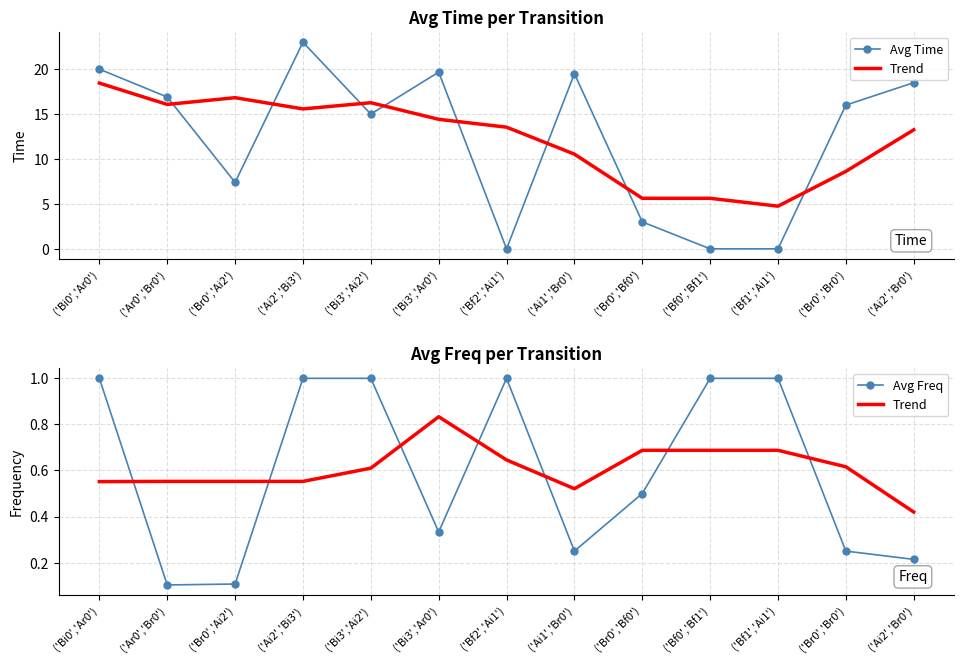

What is the label of the 7th point from the left?

('Bf2','Ai1')